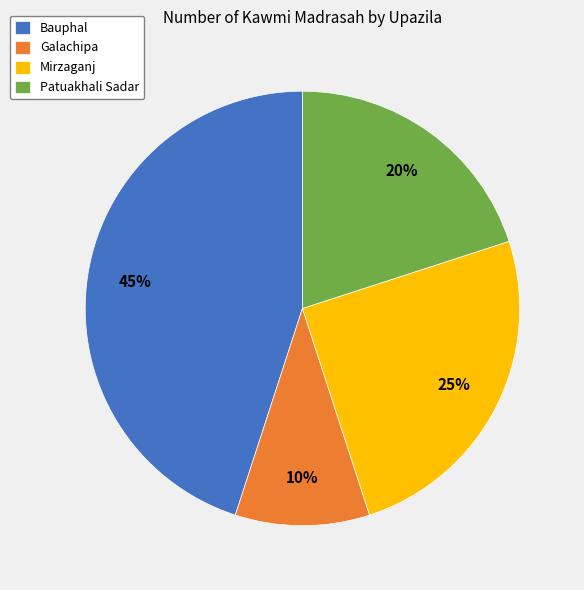

Which slice is the smallest?

Galachipa